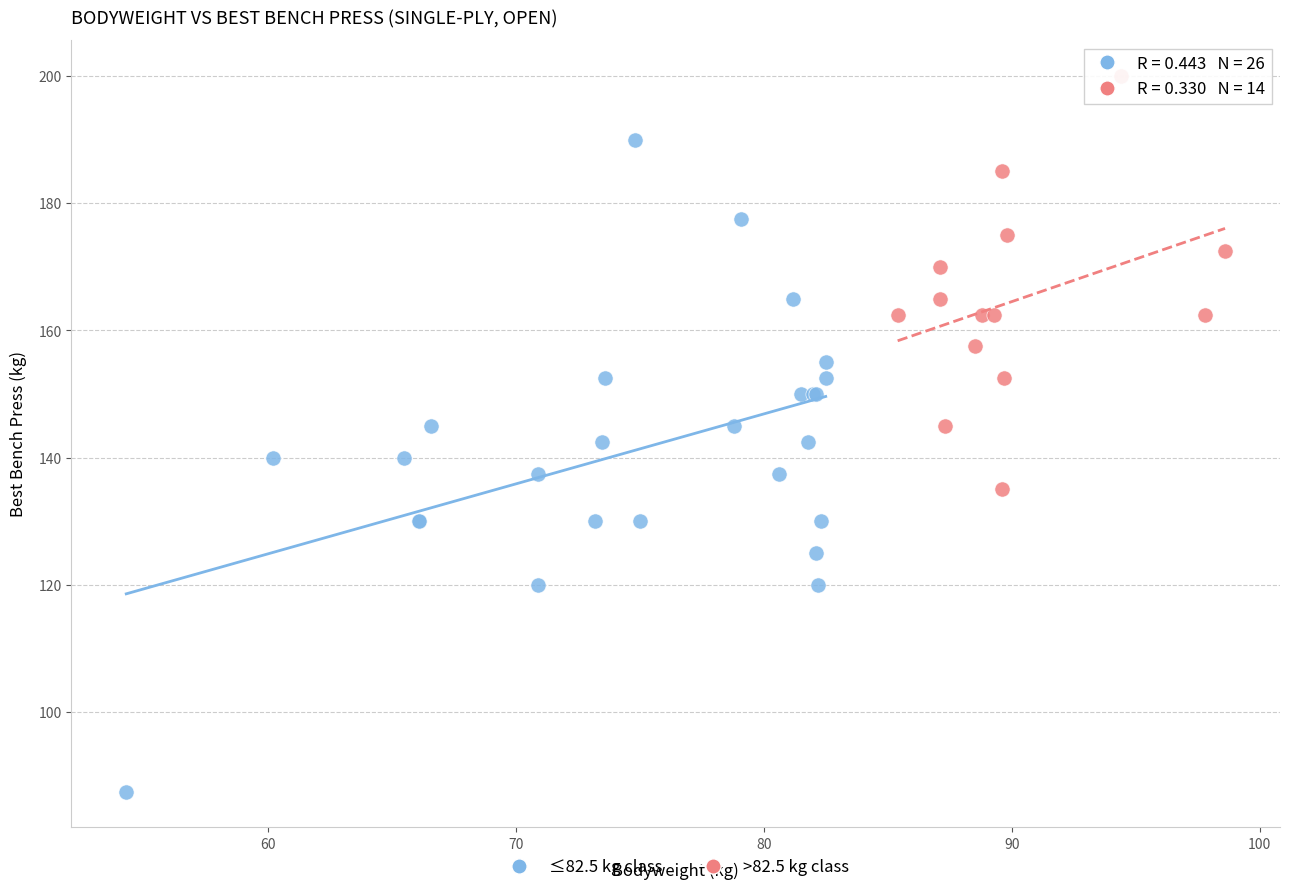

Which series reaches the minimum Y coordinate?

≤82.5 kg class